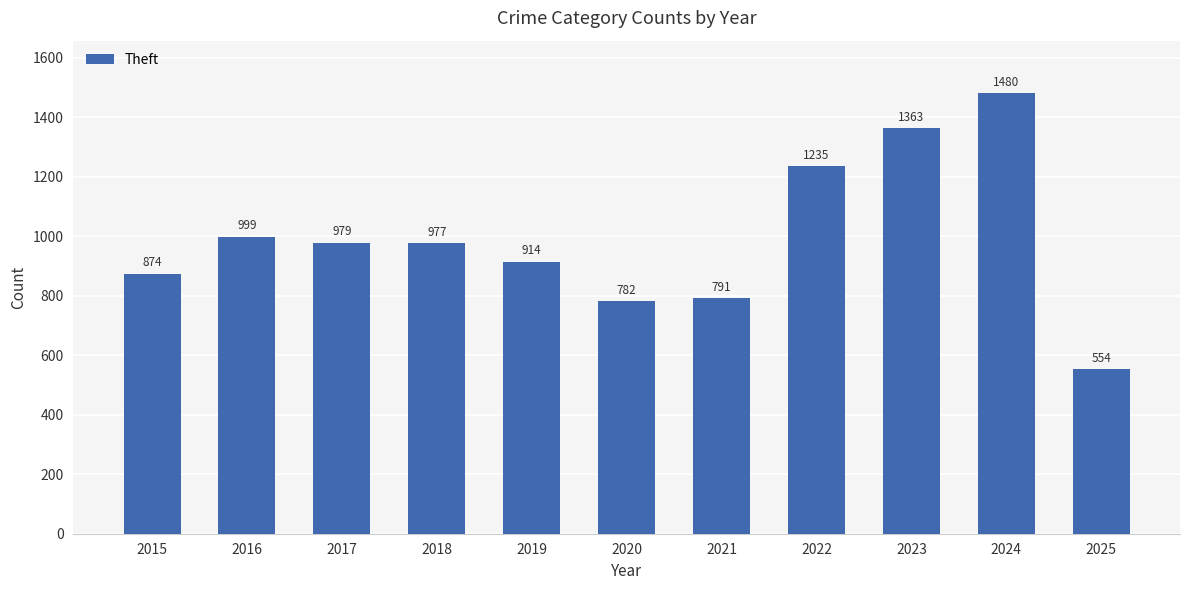

The value at 2016 is 999. True or false?

True